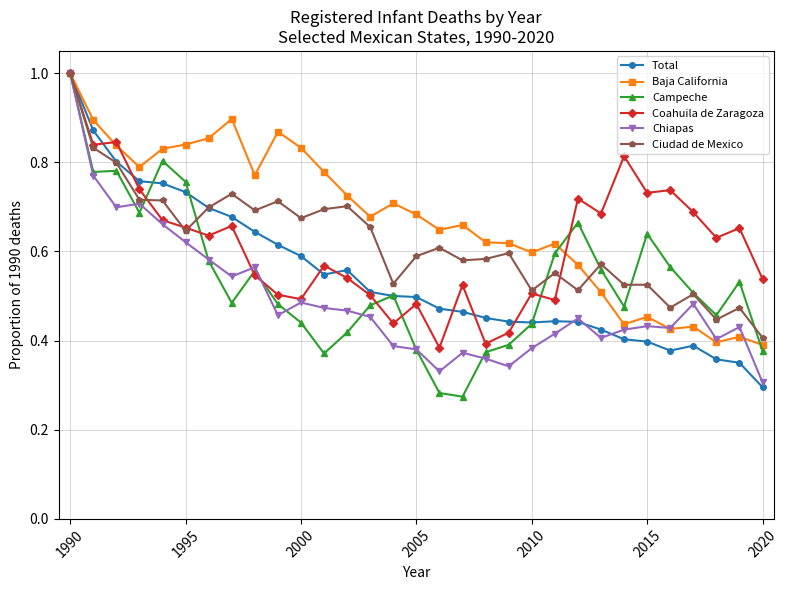

What is the highest value of the Baja California series?

1.0